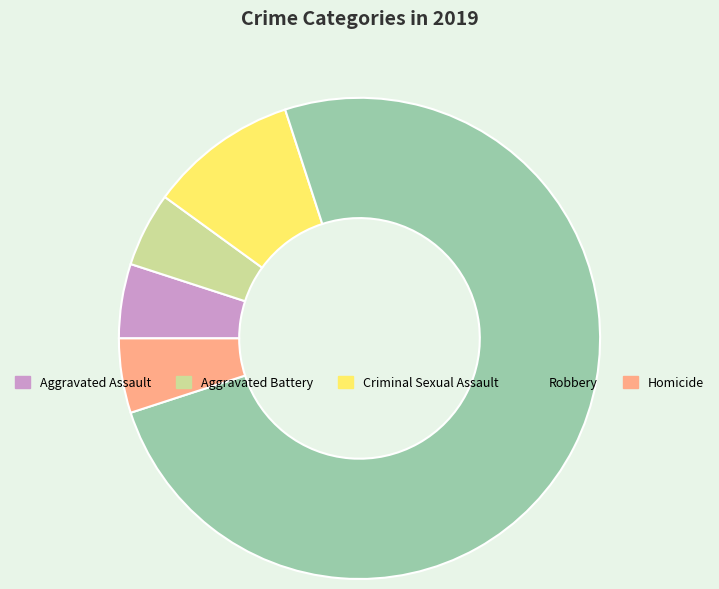

How many segments does this pie chart have?

5